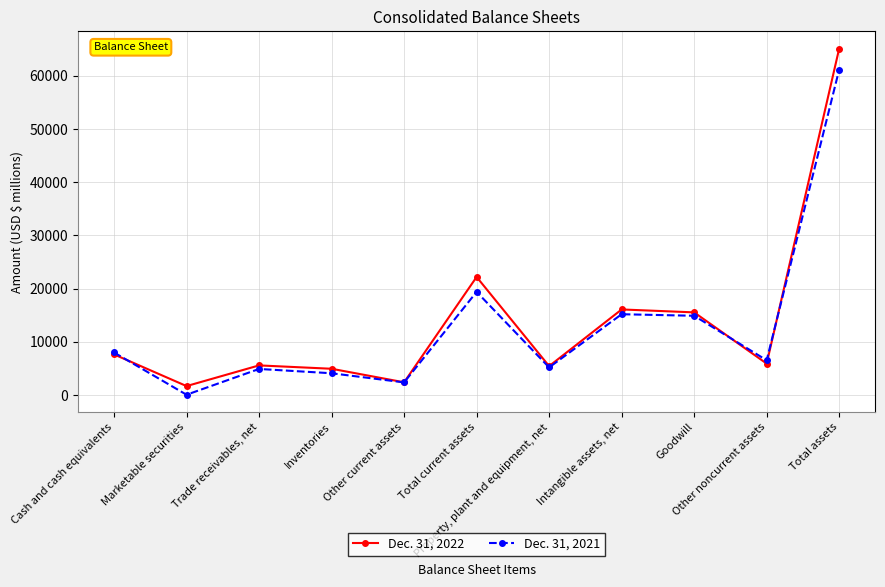

Which series has the largest range (max minus min)?

Dec. 31, 2022